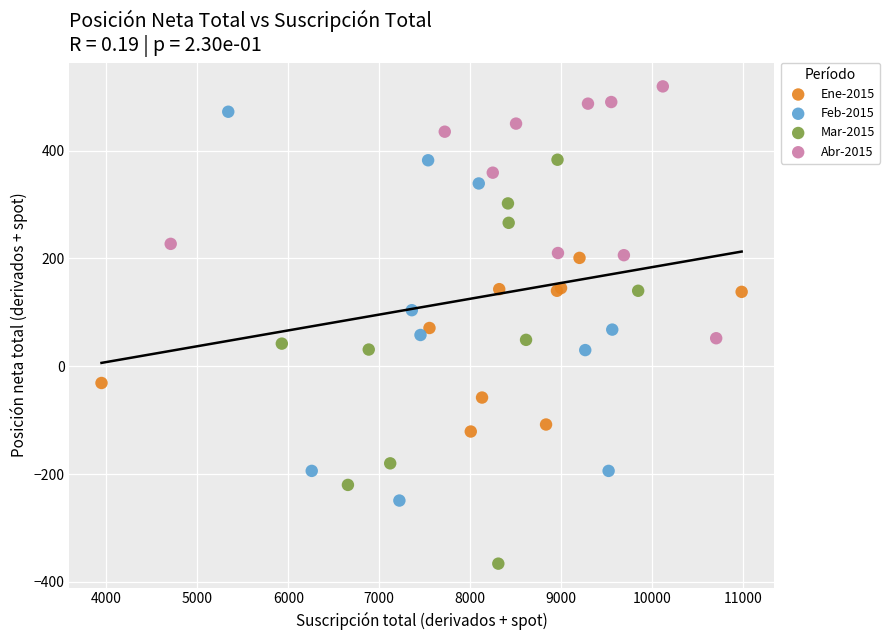

What are all the series names shown in the legend?

Ene-2015, Feb-2015, Mar-2015, Abr-2015